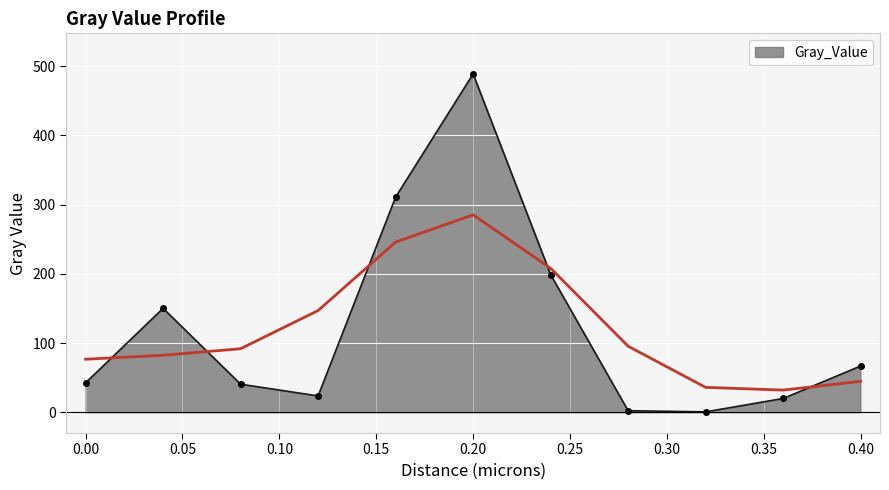

The value of Gray_Value at 0.40 is 15.8. True or false?

False